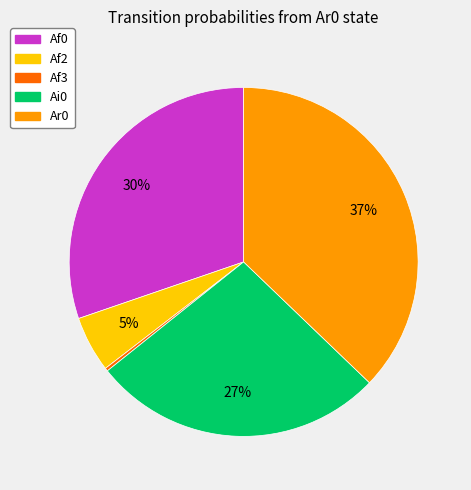

To the nearest percent, what is the average slice percentage?

20%